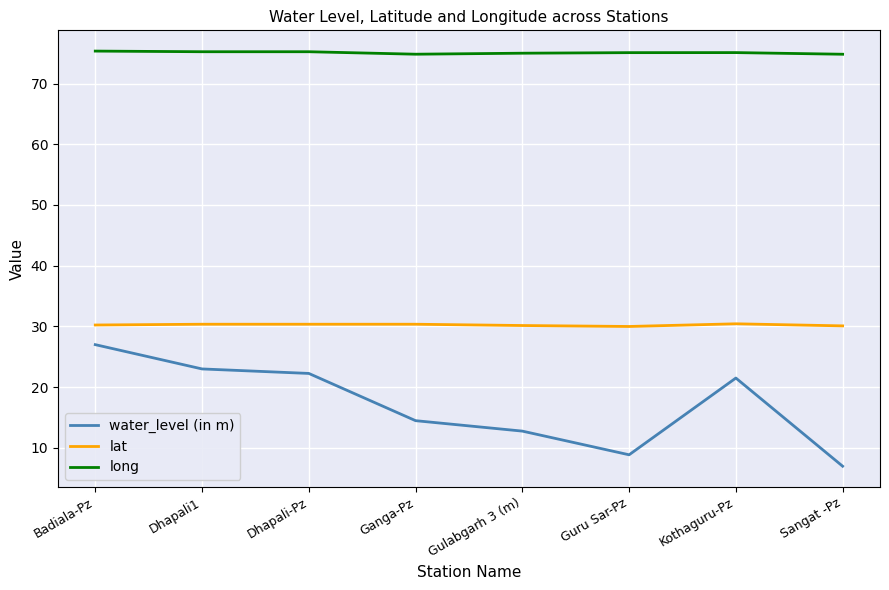

Count the number of categories in the chart.

8